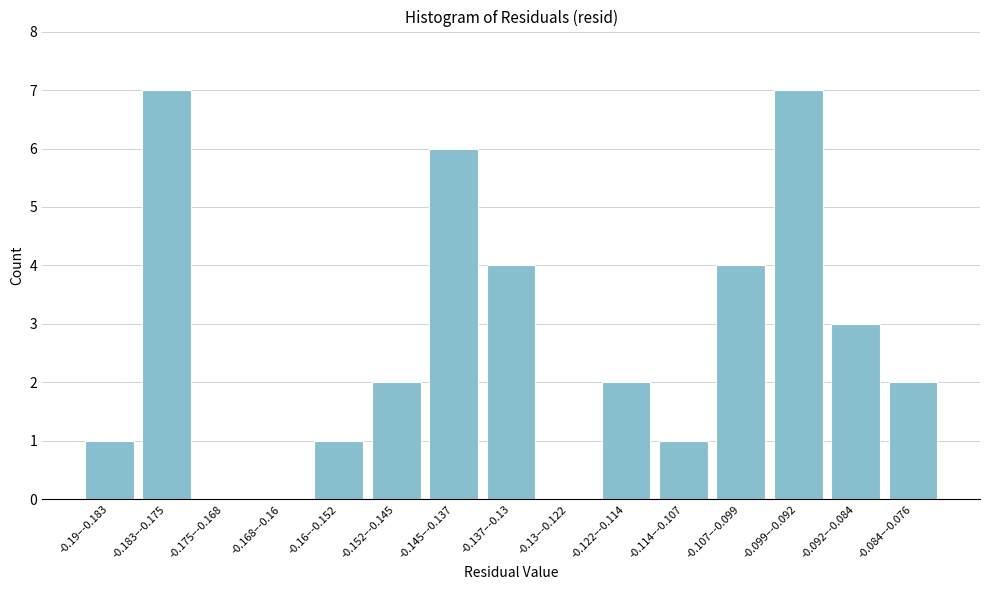

Reading right to left, extract all data points from this chart.

-0.084–-0.076=2	-0.092–-0.084=3	-0.099–-0.092=7	-0.107–-0.099=4	-0.114–-0.107=1	-0.122–-0.114=2	-0.13–-0.122=0	-0.137–-0.13=4	-0.145–-0.137=6	-0.152–-0.145=2	-0.16–-0.152=1	-0.168–-0.16=0	-0.175–-0.168=0	-0.183–-0.175=7	-0.19–-0.183=1